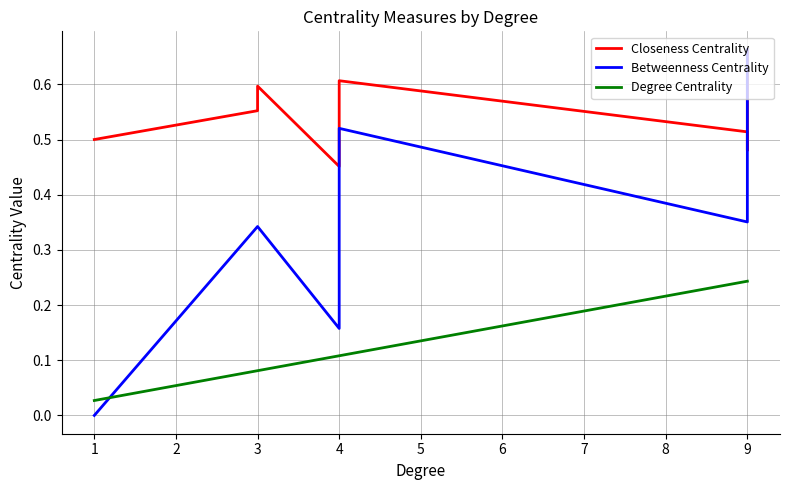

What is the value of the Degree Centrality point at the 4th from the left?

0.1